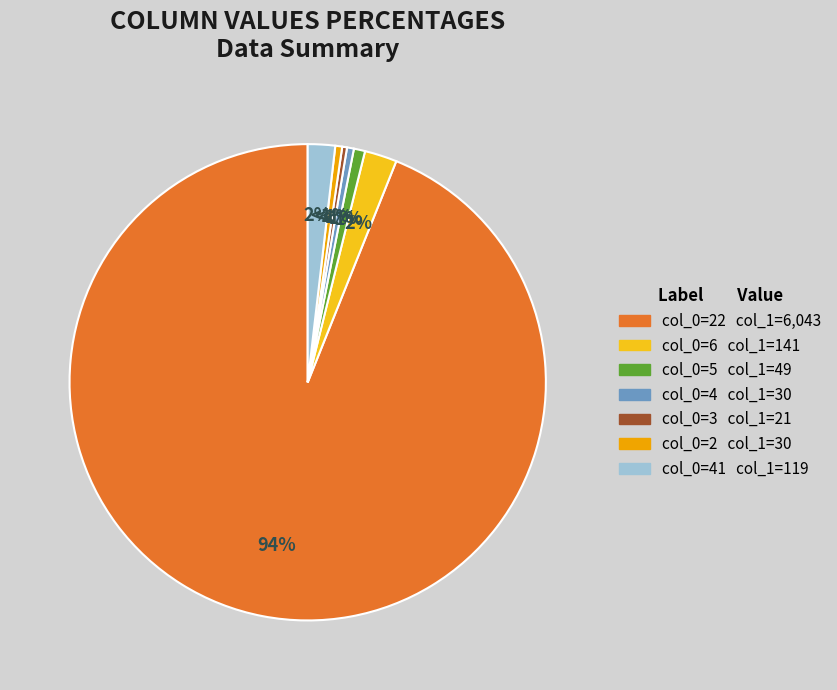

To the nearest percent, what is the difference between the 2 and 41 slice percentages?

2%